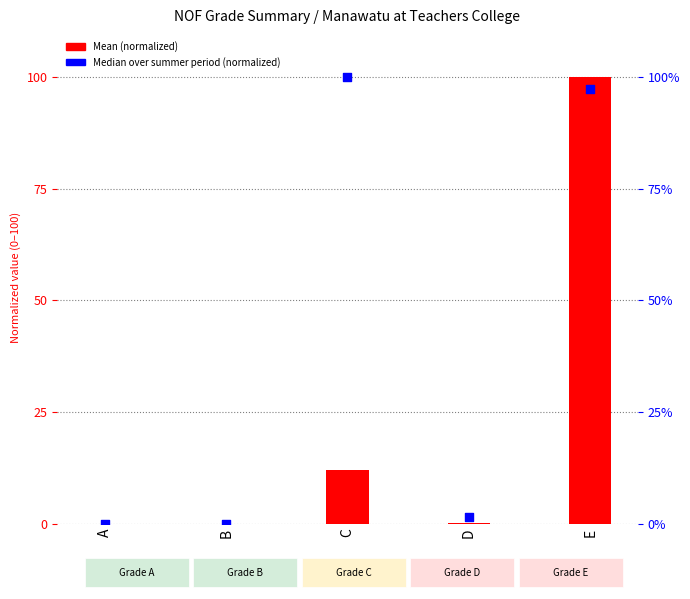

Is the value of Median over summer period (normalized) at B greater than the value of Mean (normalized) at B?

Yes